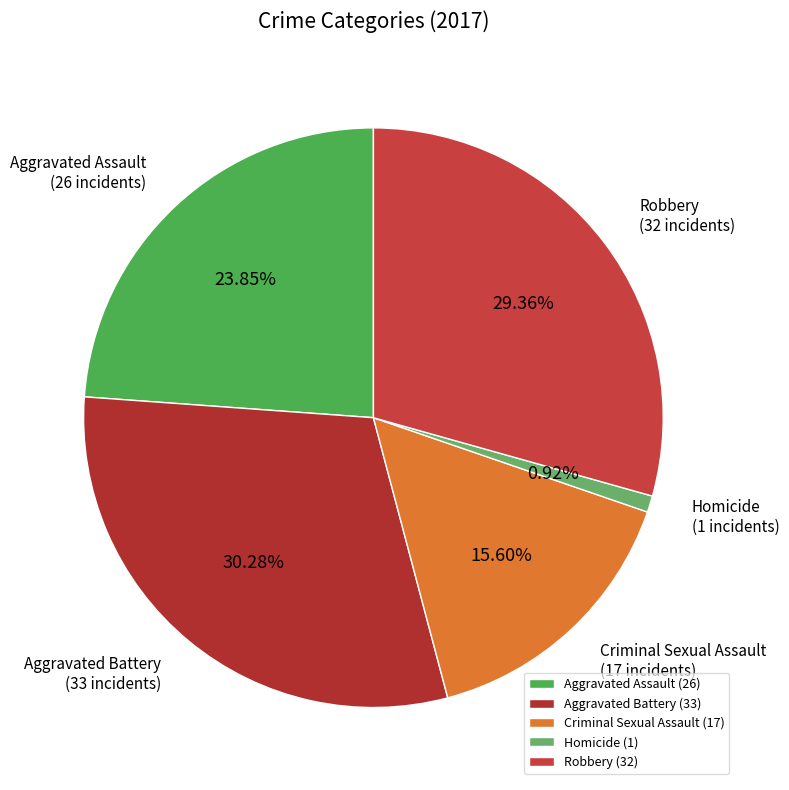

To the nearest percent, what is the difference between the largest and smallest slice percentages?

29%